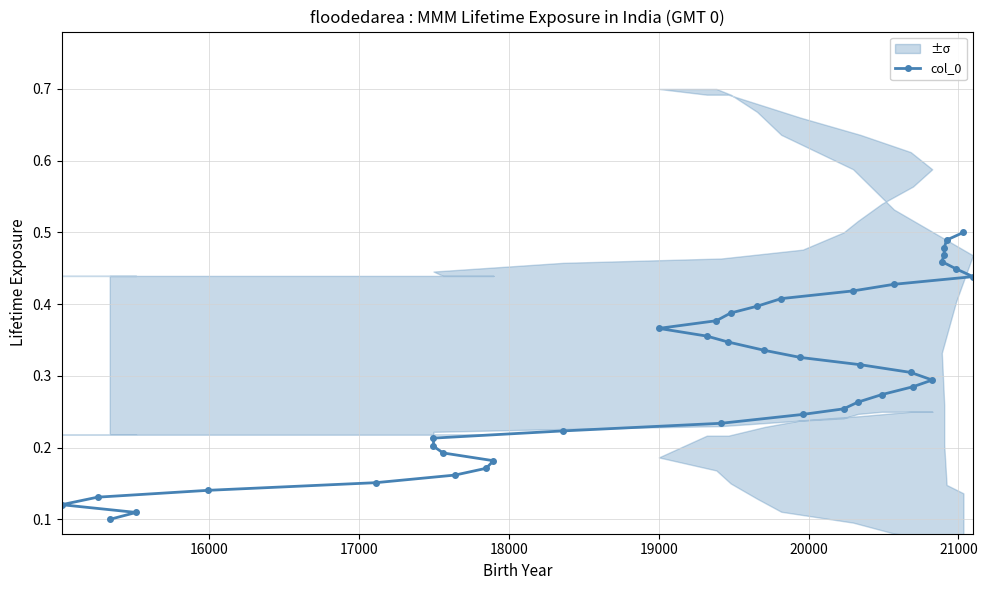

What is the average value?

0.3